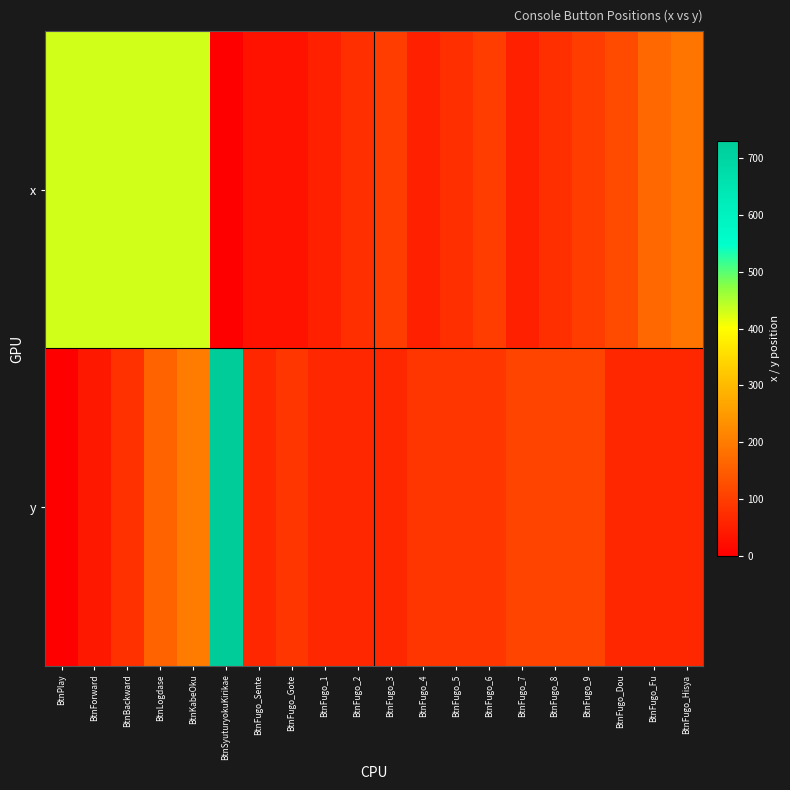

Between BtnBackward and BtnFugo_9, which series saw the biggest shift?

x